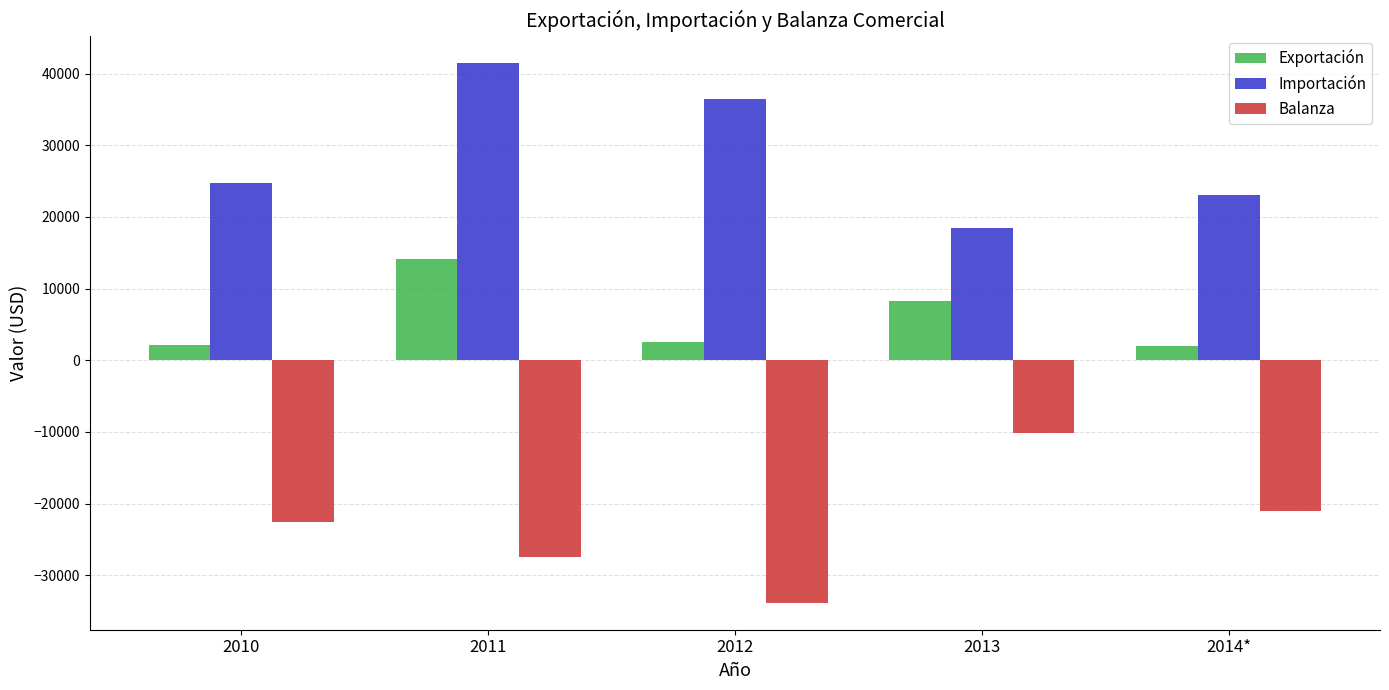

Which series changed the most between 2013 and 2014*?

Balanza